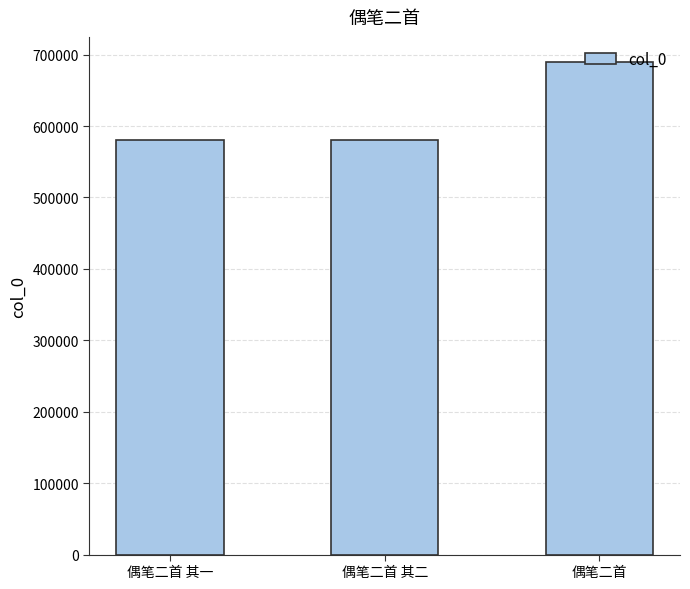

How many values are below 581090?

1